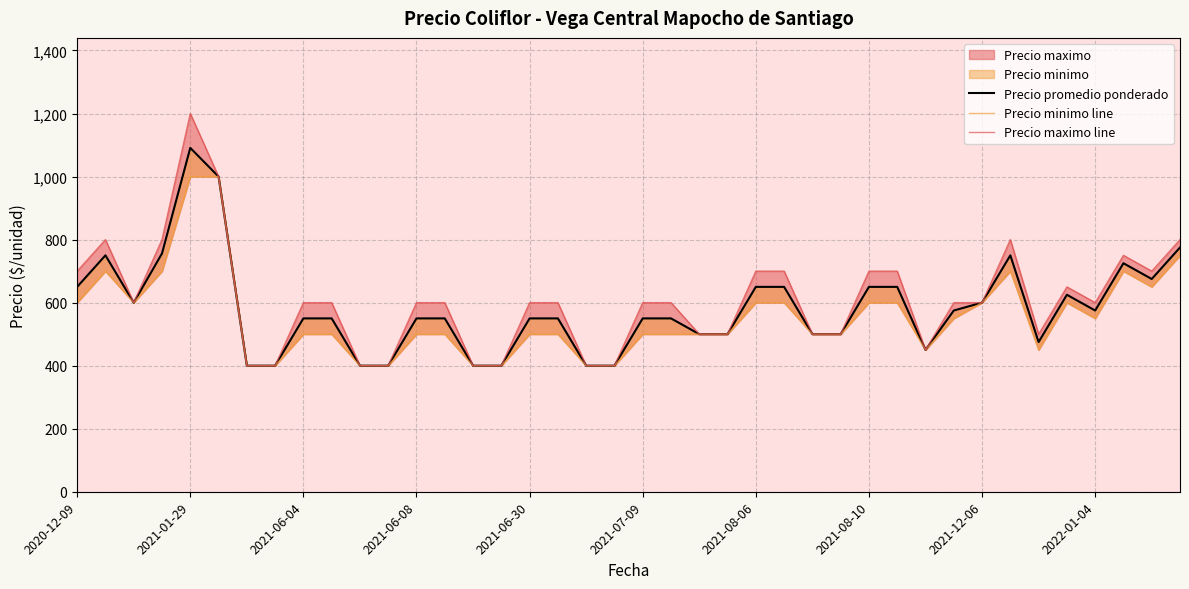

True or false: Precio promedio ponderado and Precio maximo line cross at least once.

False